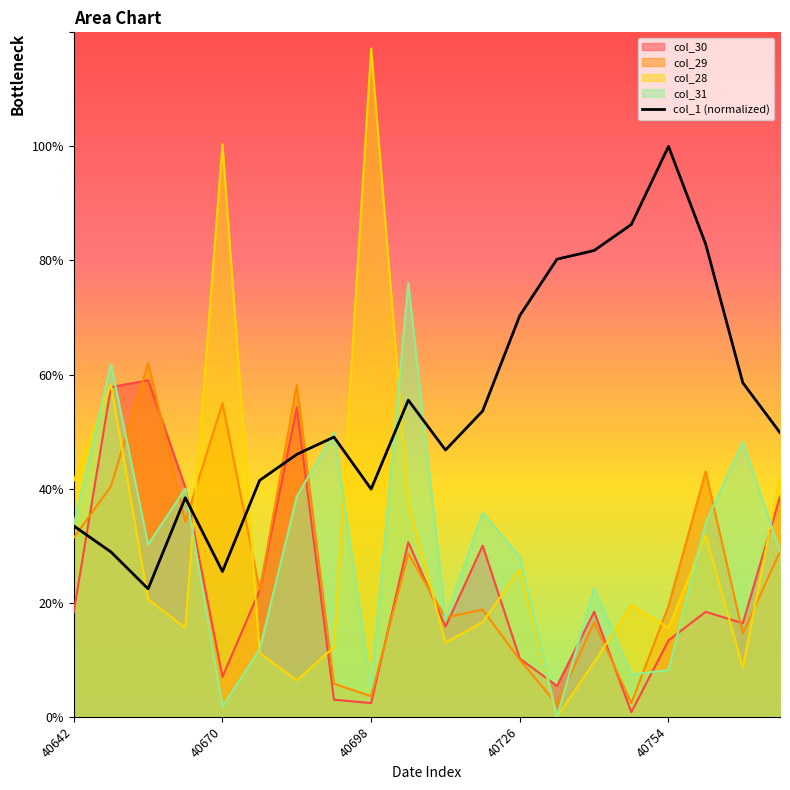

Which series has the widest spread of values?

col_28